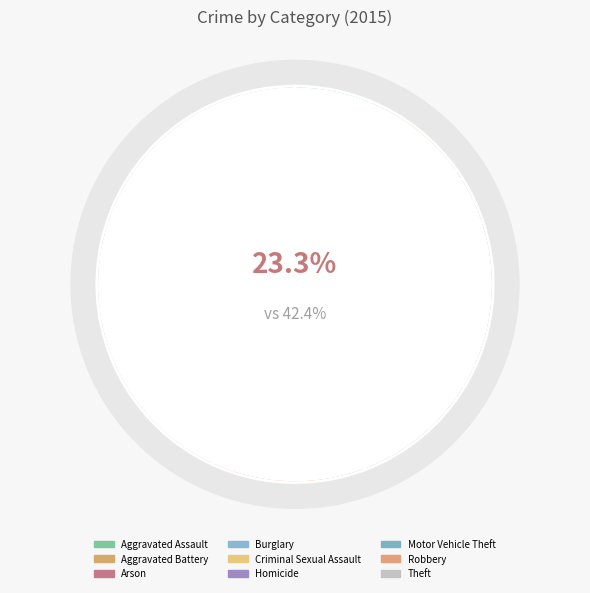

How many slices are in this pie chart?

9